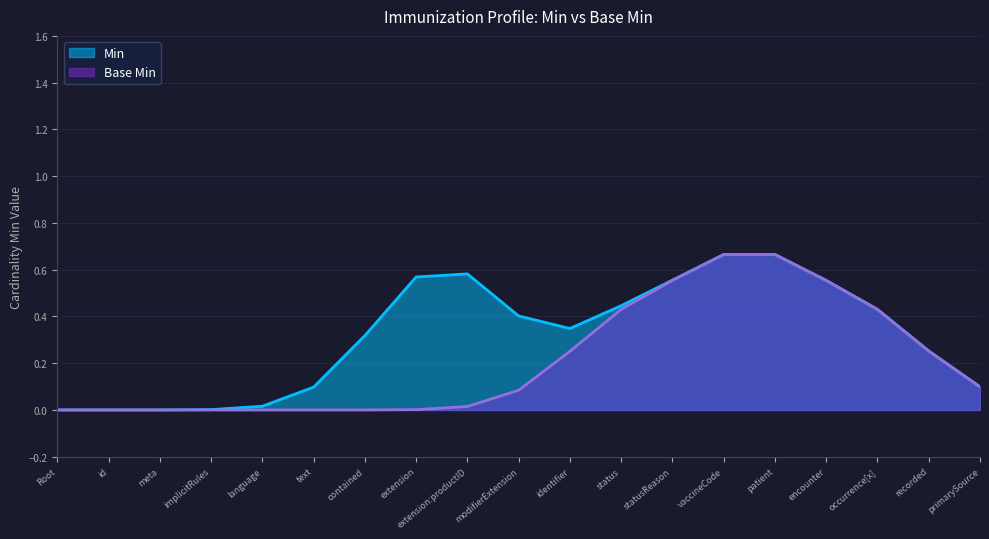

Is the value of Min at Immunization.meta greater than the value of Base Min at Immunization.modifierExtension?

No